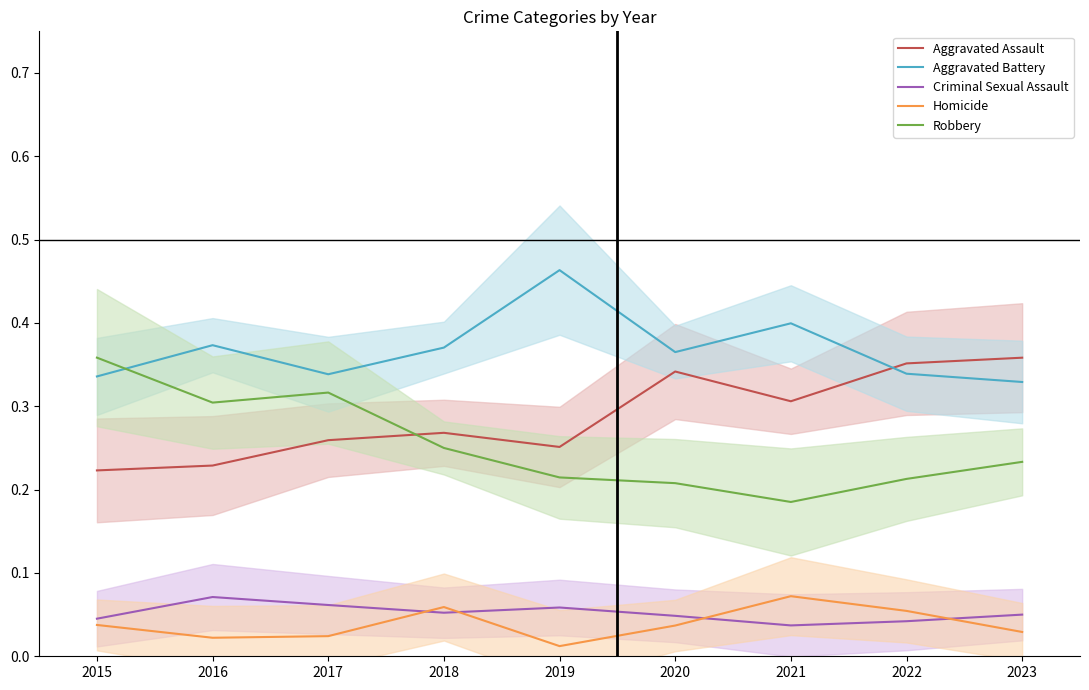

Reading left to right, transcribe all the data shown in this chart.

Aggravated Assault: 0.2	0.2	0.3	0.3	0.3	0.3	0.3	0.4	0.4
Aggravated Battery: 0.3	0.4	0.3	0.4	0.5	0.4	0.4	0.3	0.3
Criminal Sexual Assault: 0.0	0.1	0.1	0.1	0.1	0.0	0.0	0.0	0.1
Homicide: 0.0	0.0	0.0	0.1	0.0	0.0	0.1	0.1	0.0
Robbery: 0.4	0.3	0.3	0.2	0.2	0.2	0.2	0.2	0.2